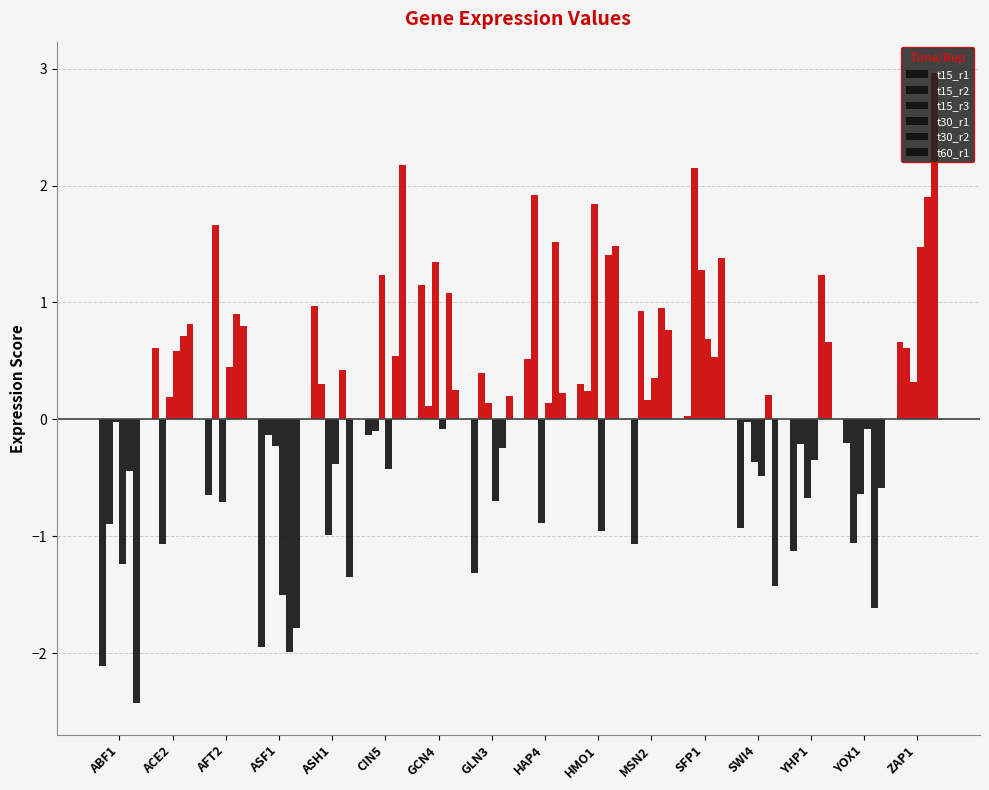

Rank the categories by t15_r2 value from highest to lowest.

SFP1, HAP4, AFT2, MSN2, ZAP1, GLN3, ASH1, HMO1, GCN4, SWI4, CIN5, ASF1, YHP1, ABF1, YOX1, ACE2